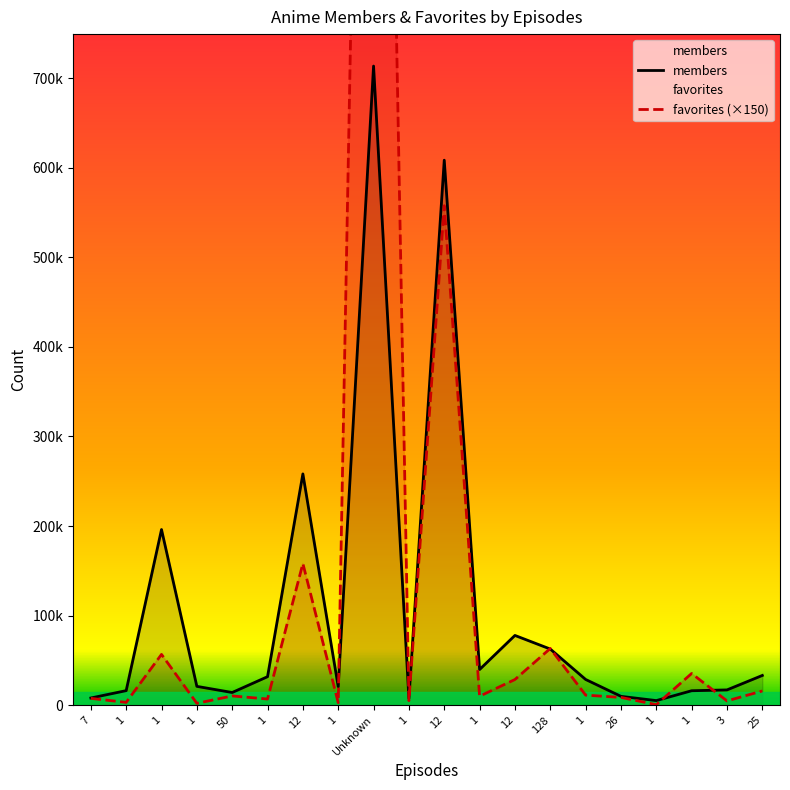

At which label does favorites reach its peak?

Unknown